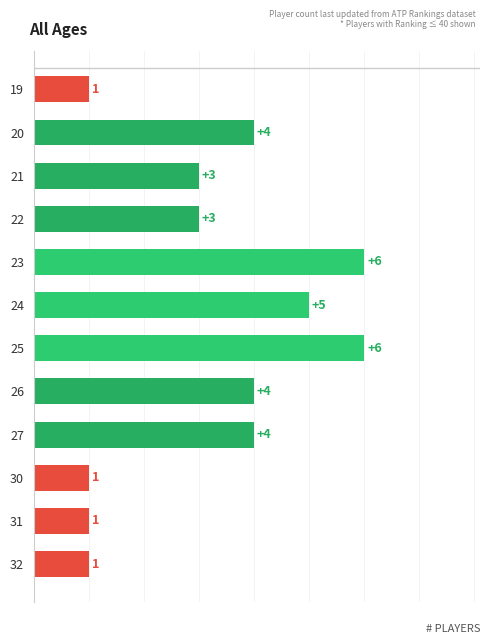

What is the maximum value shown in the chart?

6